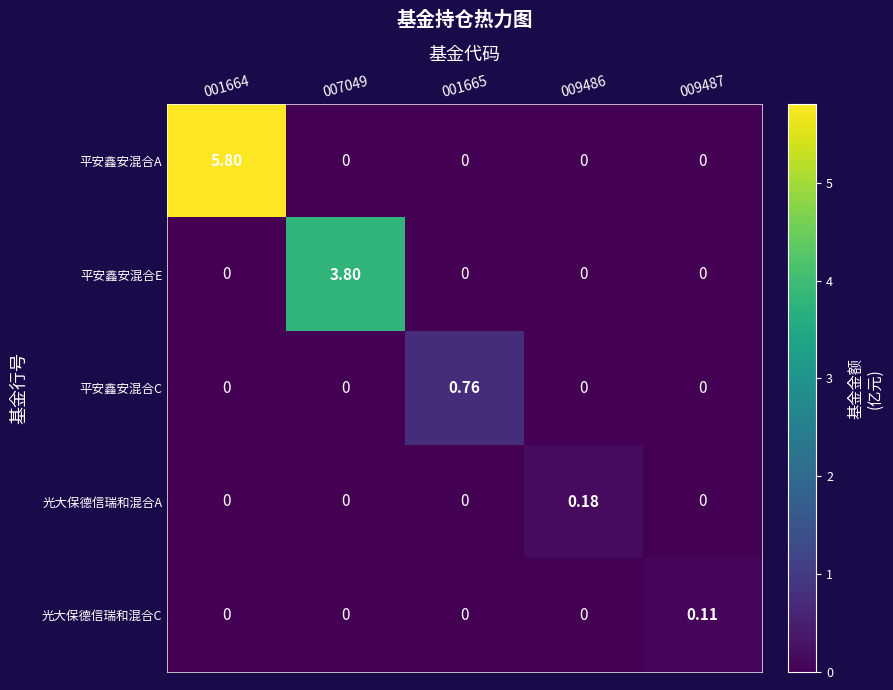

Between 001664 and 009486, which series saw the biggest shift?

平安鑫安混合A